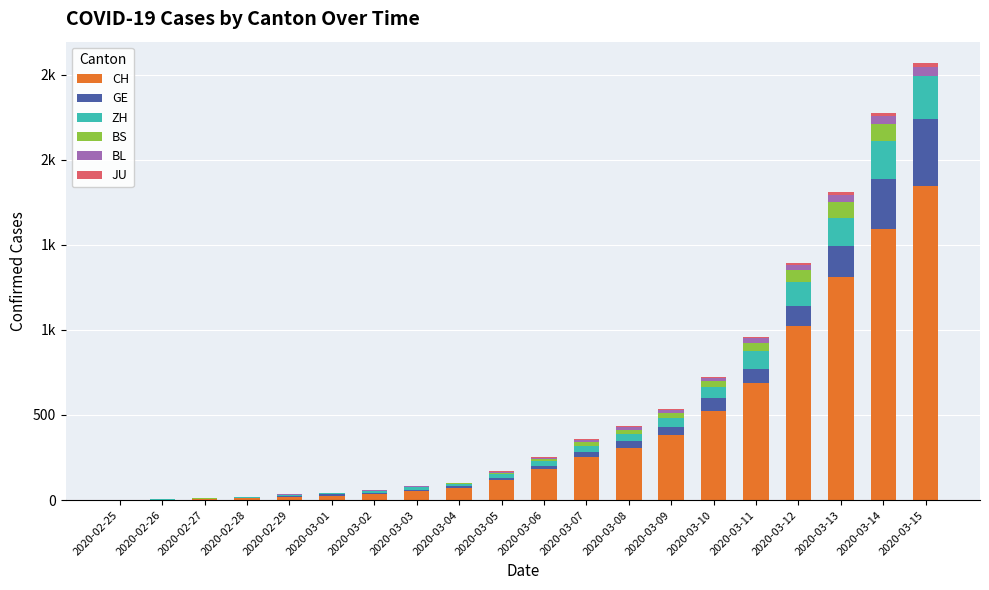

Where is BL nearest to the value 27?

2020-03-11